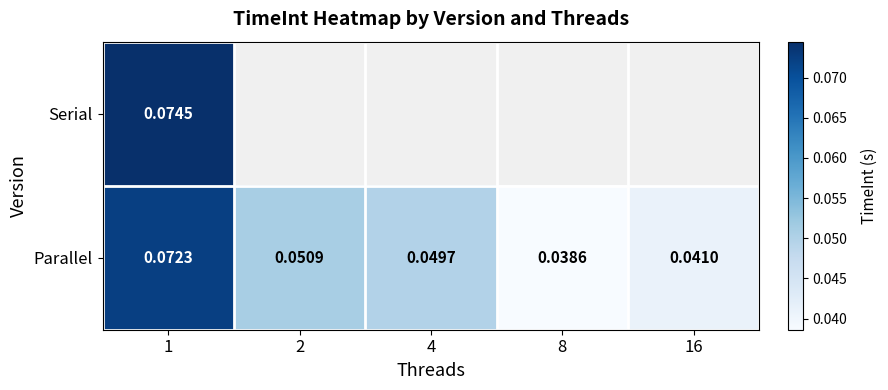

At 4, list the series in order from largest to smallest.

Serial, Parallel